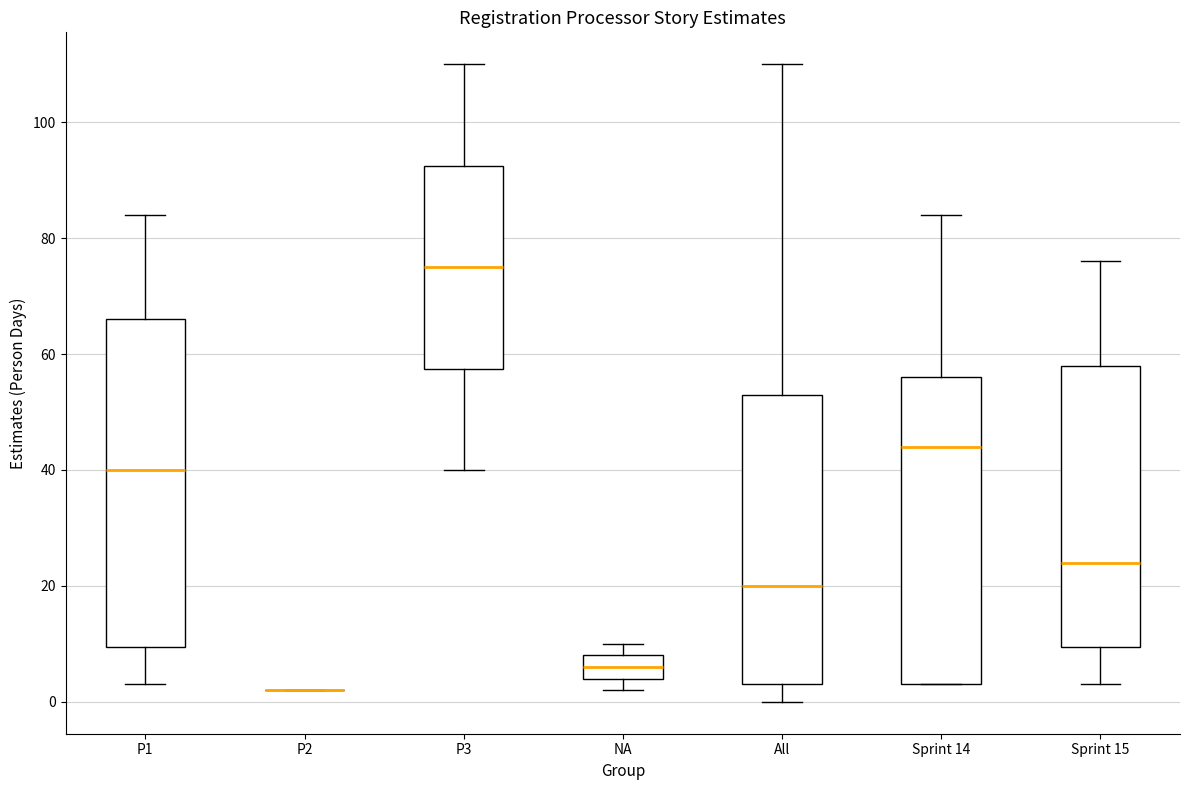

Reading left to right, transcribe this box plot: for each box, give where its median line is, the range the box spans, and where its two whiskers end, as read against the y-axis. The values are not printed on the chart, so give them approximately, as read against the axis.

P1: median 40, box 10 to 66, whiskers 4 to 84
P2: box collapsed to a line at 2, whiskers 2 to 2
P3: median 76, box 58 to 92, whiskers 40 to 110
NA: median 6, box 4 to 8, whiskers 2 to 10
All: median 20, box 4 to 54, whiskers 0 to 110
Sprint 14: median 44, box 4 to 56, whiskers 4 to 84
Sprint 15: median 24, box 10 to 58, whiskers 4 to 76